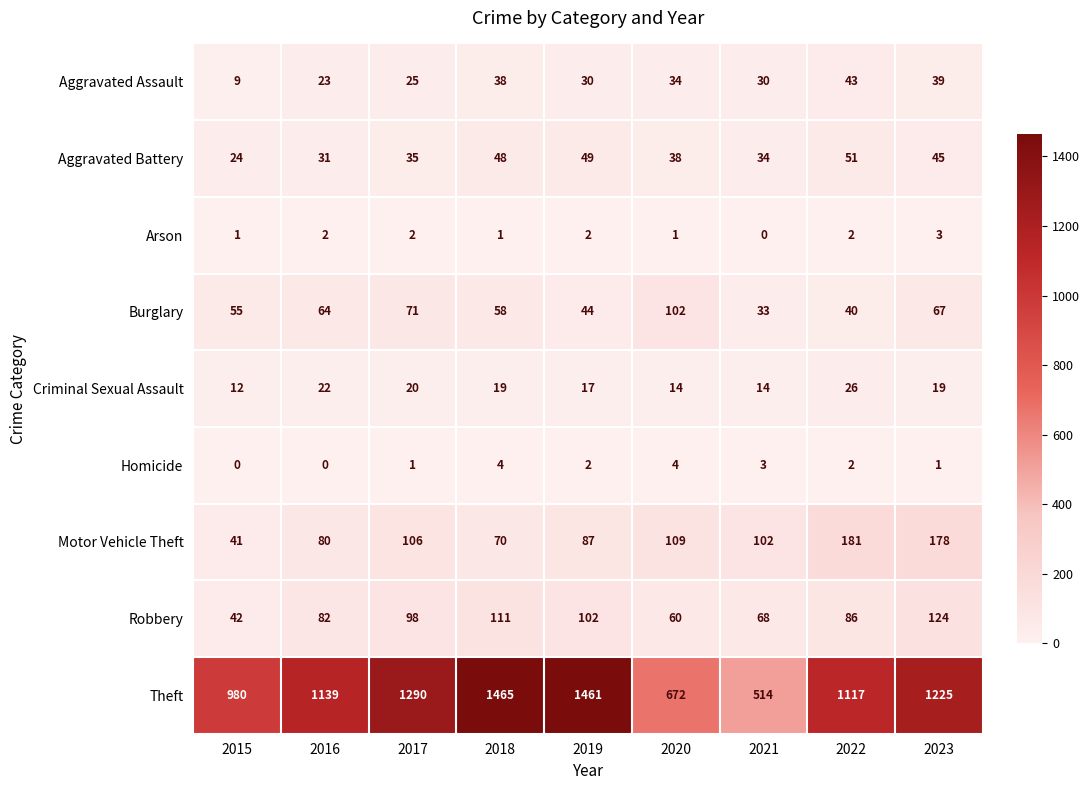

Rank the series at 2020 from highest to lowest value.

Theft, Motor Vehicle Theft, Burglary, Robbery, Aggravated Battery, Aggravated Assault, Criminal Sexual Assault, Homicide, Arson